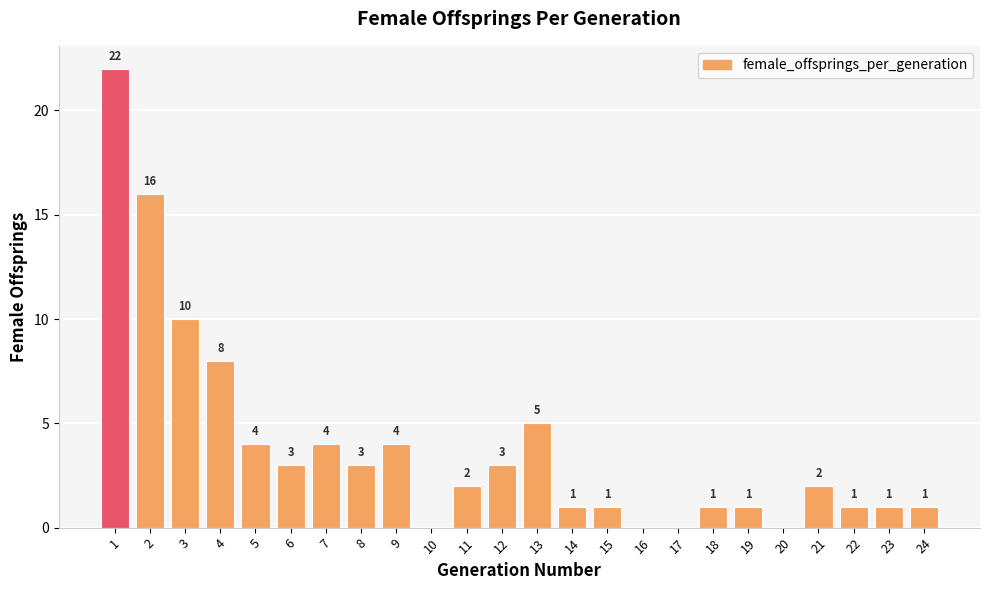

Approximately how many times larger is the value at 21 compared to 5?

0.5